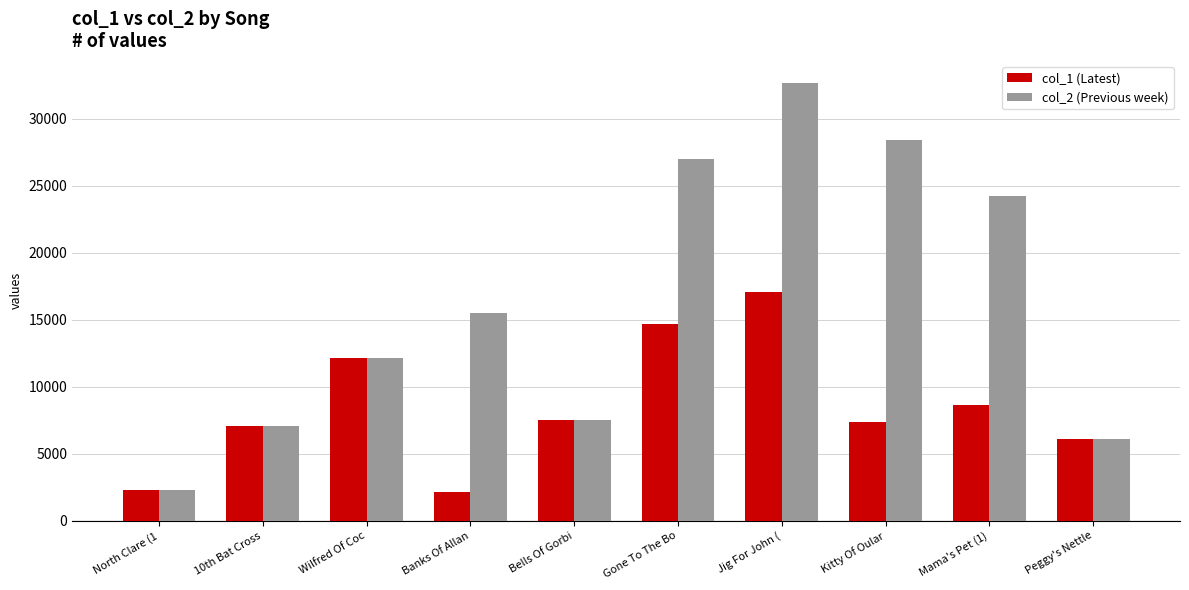

List the labels in order of col_2 (Previous week) value, smallest first.

North Clare (1, Peggy's Nettle, 10th Bat Cross, Bells Of Gorbi, Wilfred Of Coc, Banks Of Allan, Mama's Pet (1), Gone To The Bo, Kitty Of Oular, Jig For John (